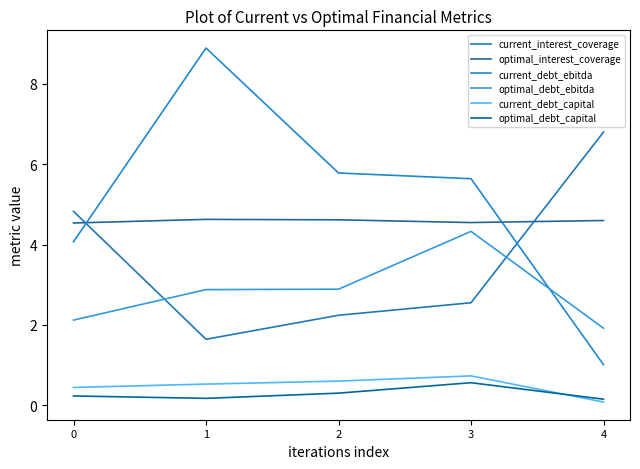

True or false: current_debt_ebitda and current_debt_capital intersect in this chart.

False